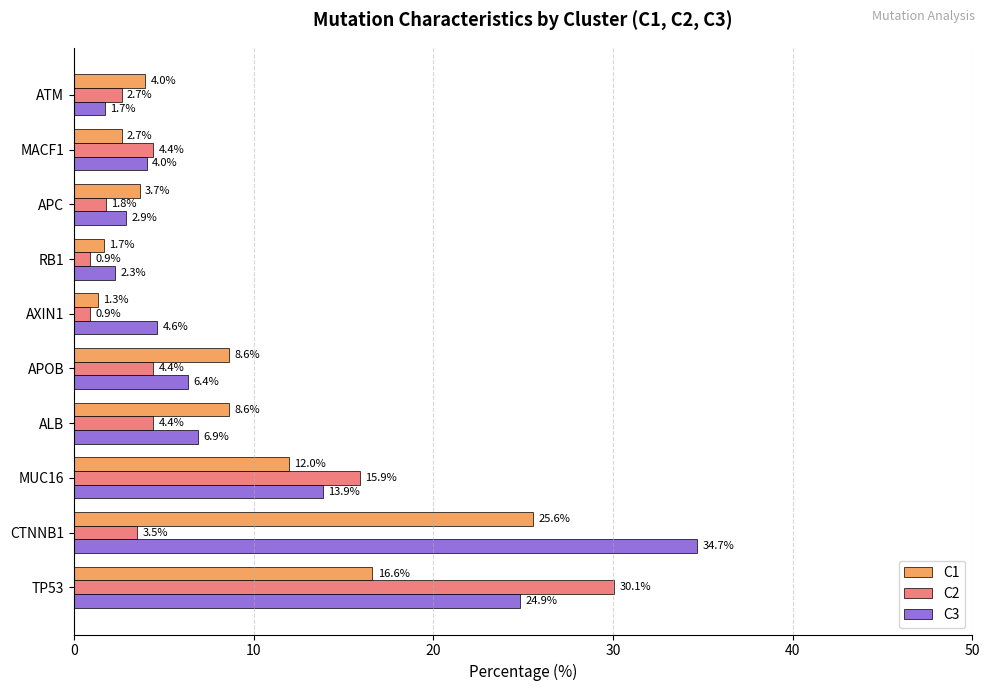

Rank the series by their average value, from highest to lowest.

C3, C1, C2